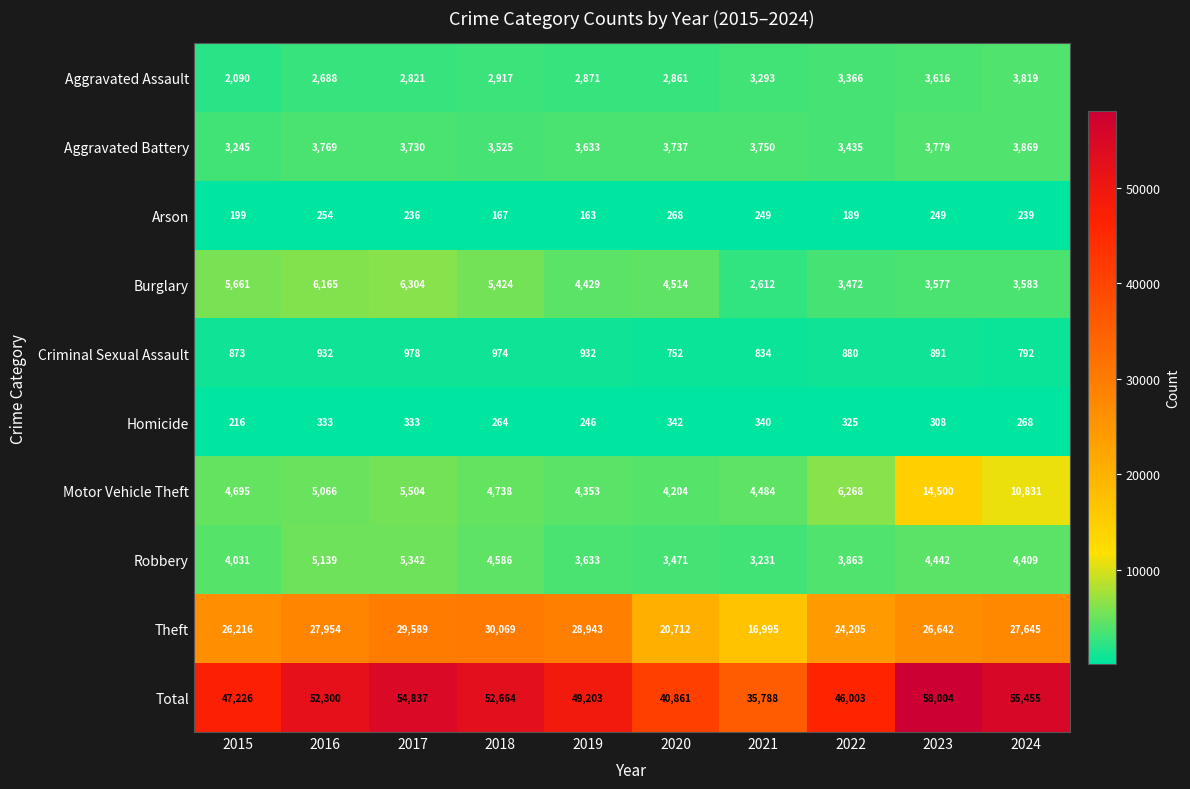

Which series has the largest total across all categories?

Total